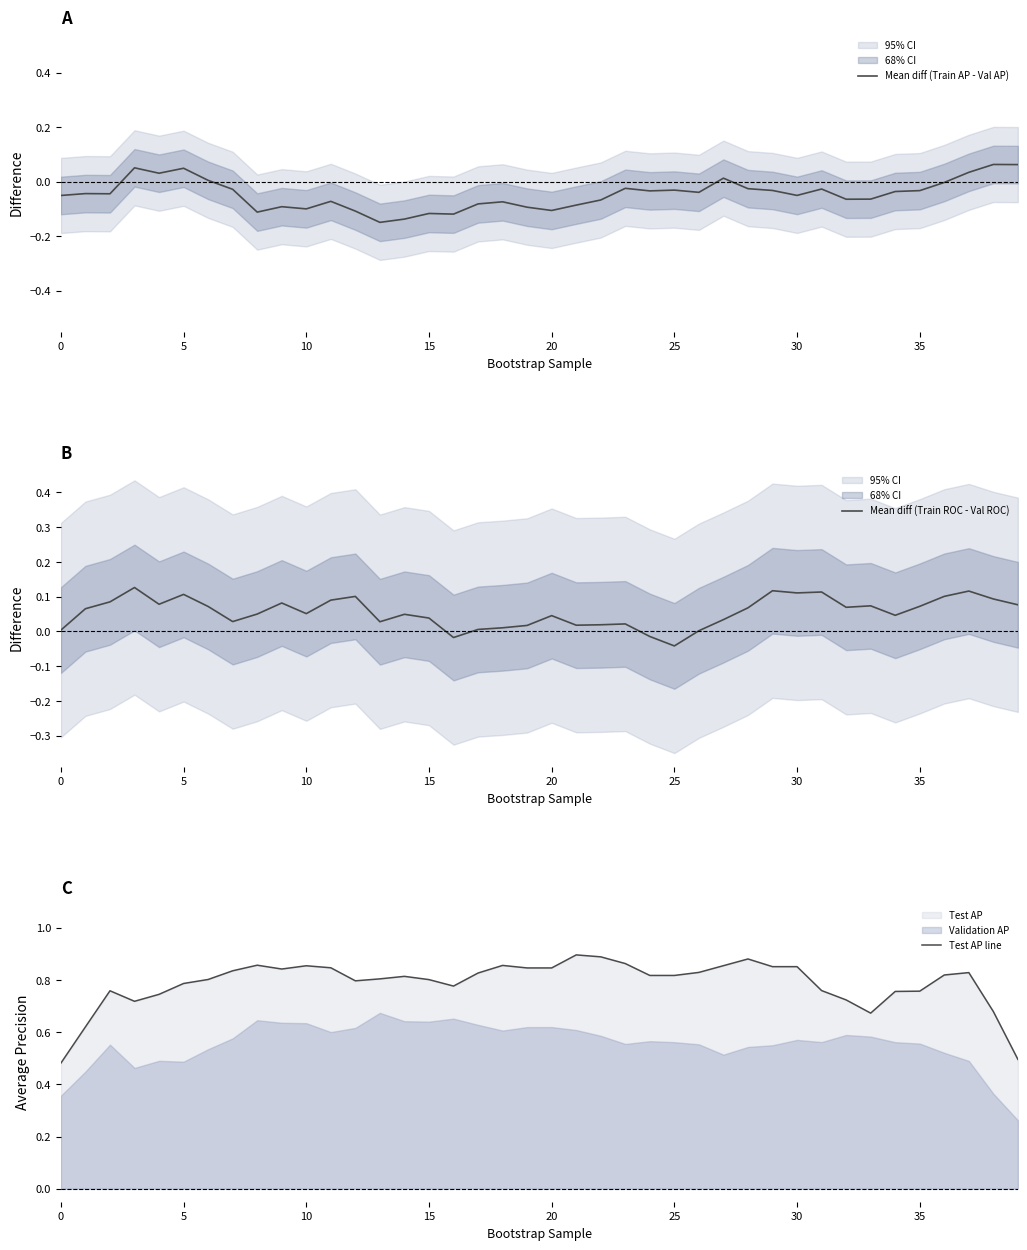

What is the label of the 9th point from the right?

31